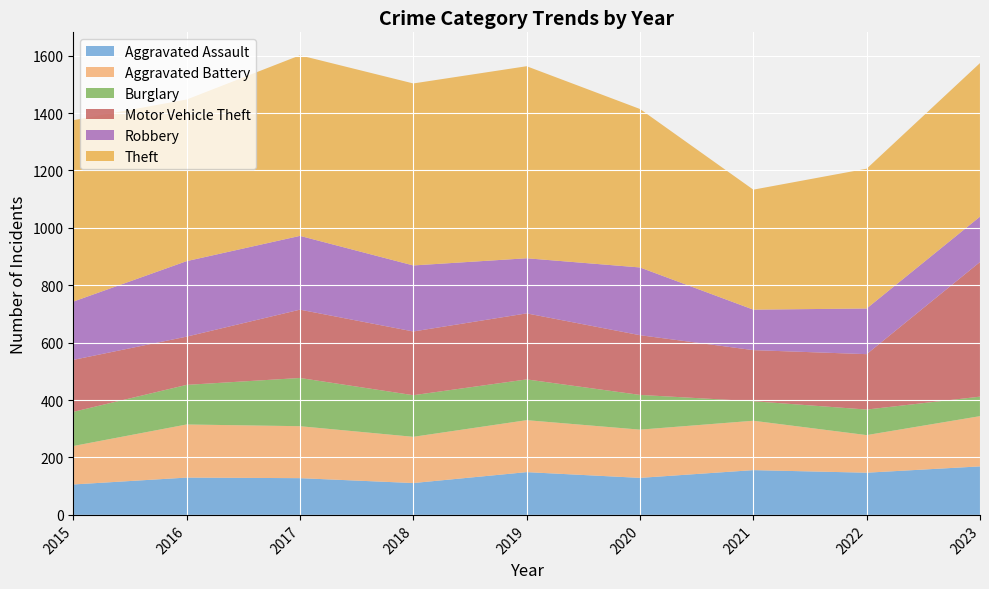

Reading right to left, transcribe all the data shown in this chart.

Aggravated Assault: 169	147	156	129	149	111	128	130	106
Aggravated Battery: 175	131	172	168	181	161	181	185	134
Burglary: 68	89	68	121	142	145	168	138	119
Motor Vehicle Theft: 469	193	178	208	230	222	238	168	181
Robbery: 158	159	141	236	192	230	257	263	203
Theft: 535	487	418	552	669	634	629	563	632